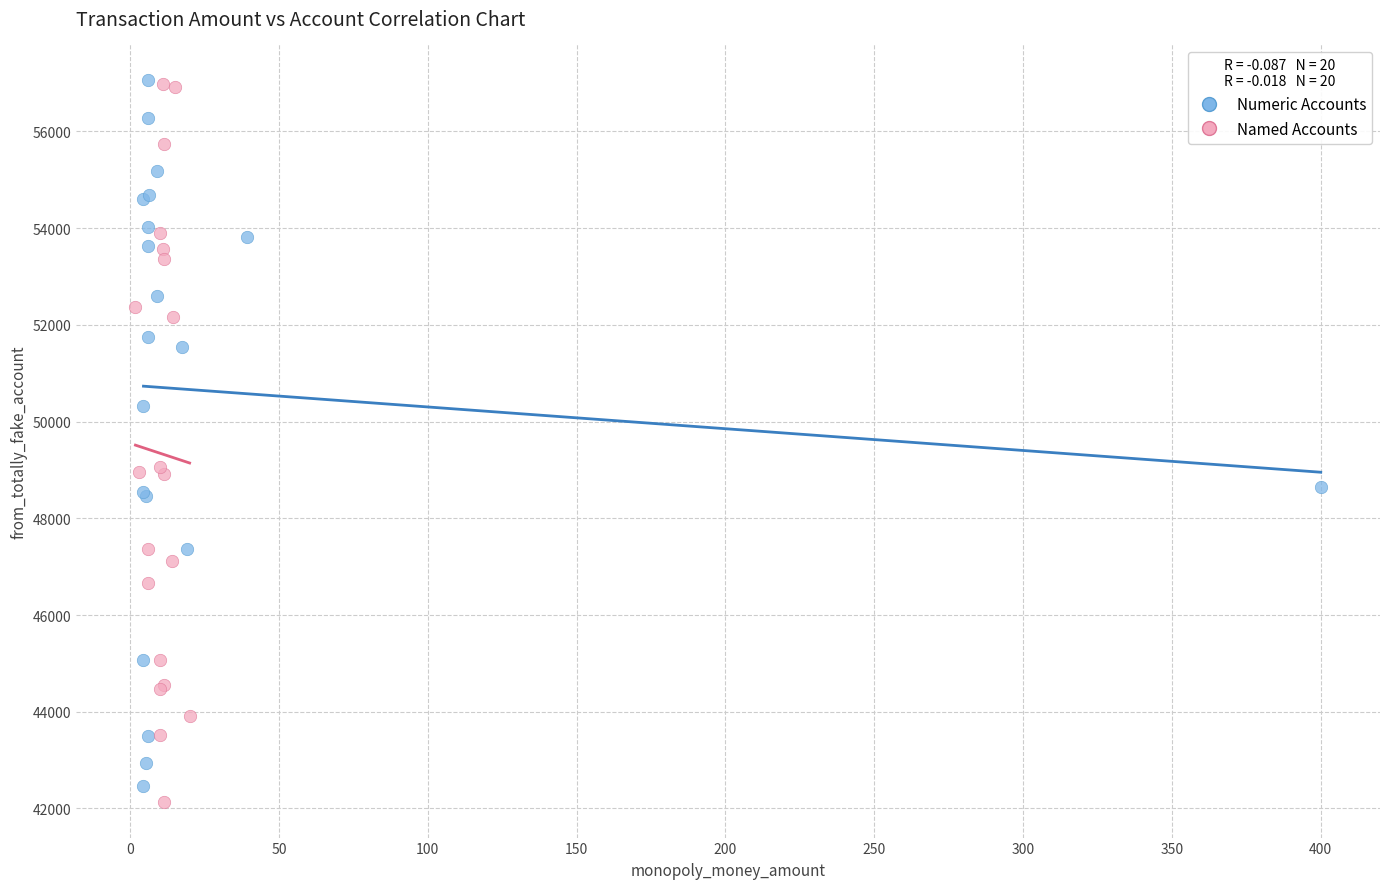

What are all the series names shown in the legend?

Numeric Accounts, Named Accounts